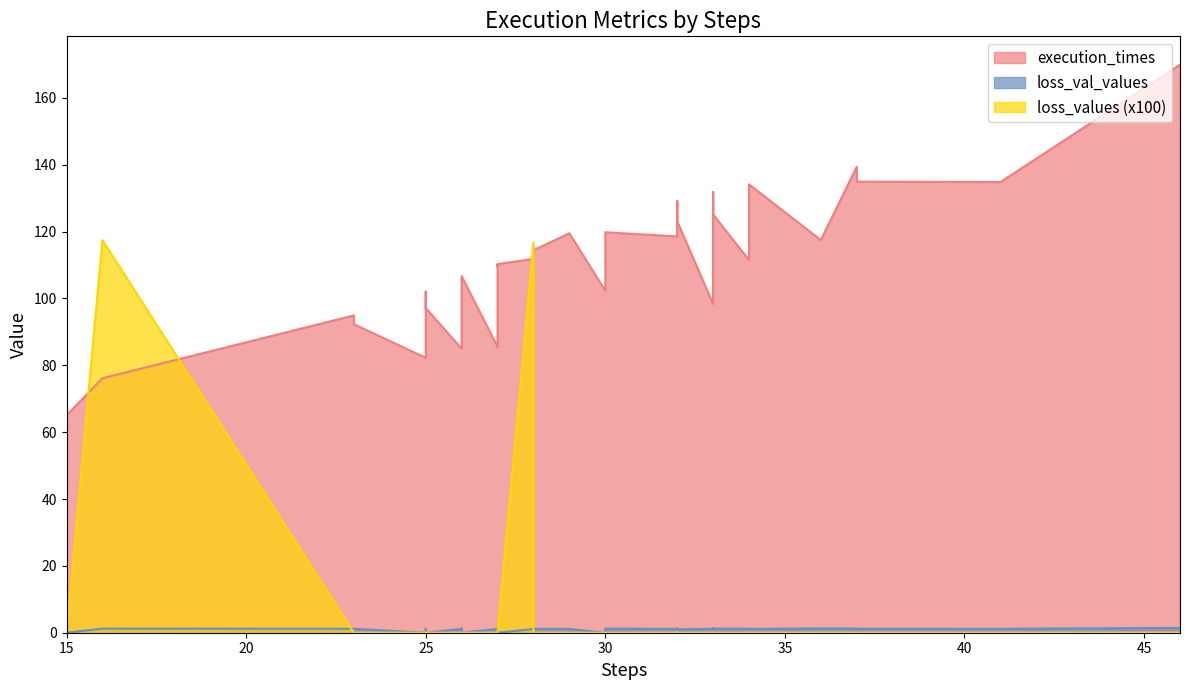

Is the value of loss_values at 26 greater than the value of loss_val_values at 30?

No